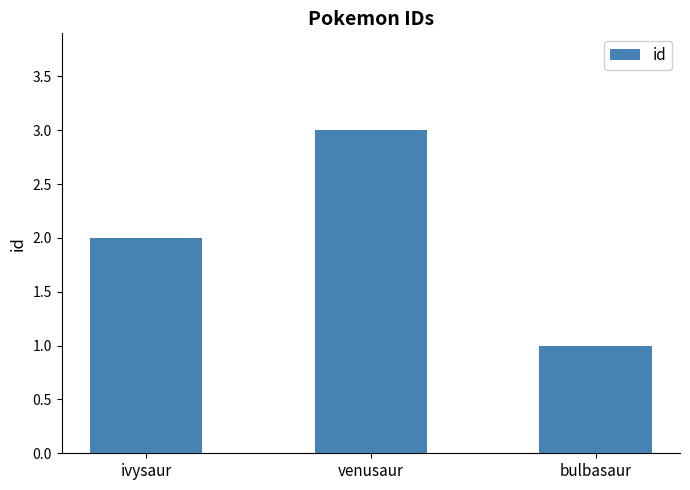

Count the number of categories in the chart.

3